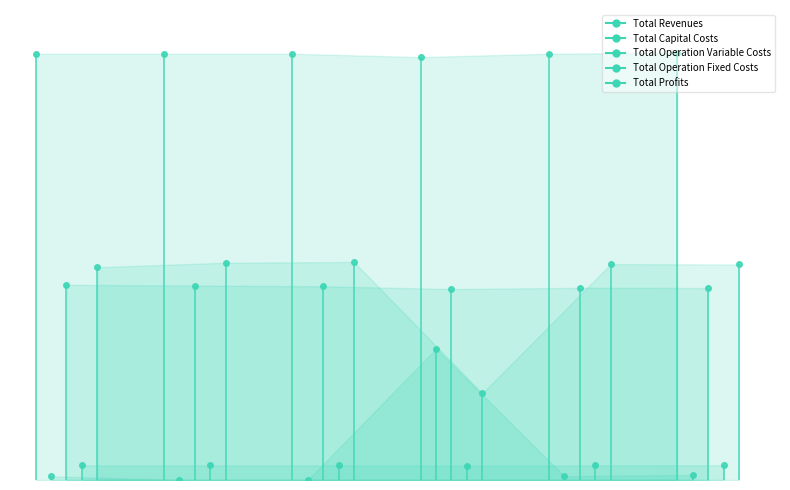

What is the total value across all series at 3?

2006311.6